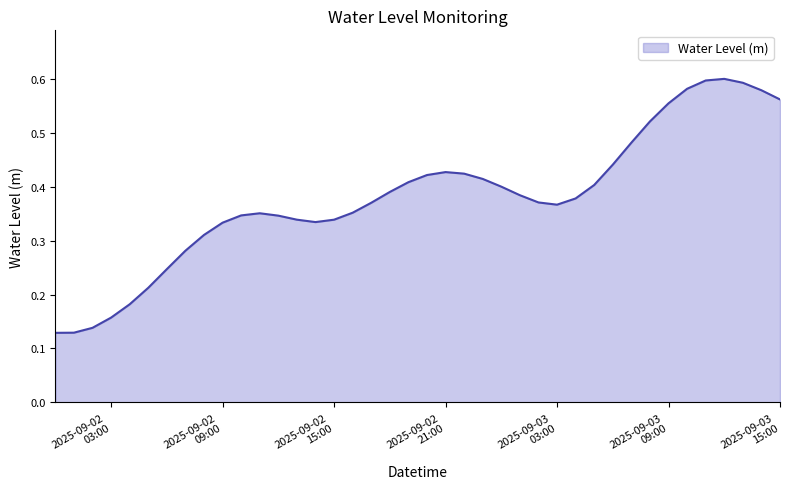

What is the label of the 5th point from the right?

2025-09-03 11:00:00